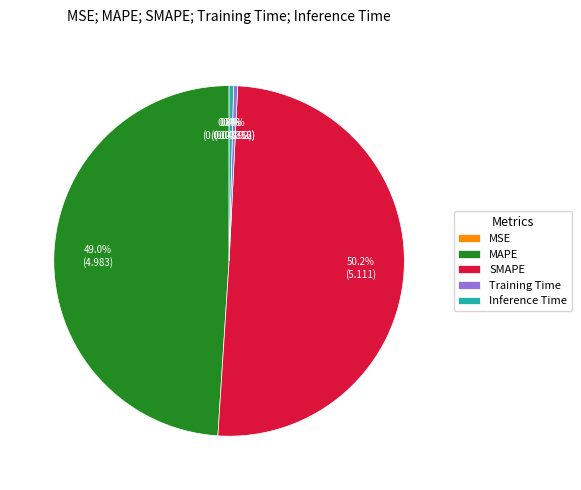

What is the majority slice?

SMAPE